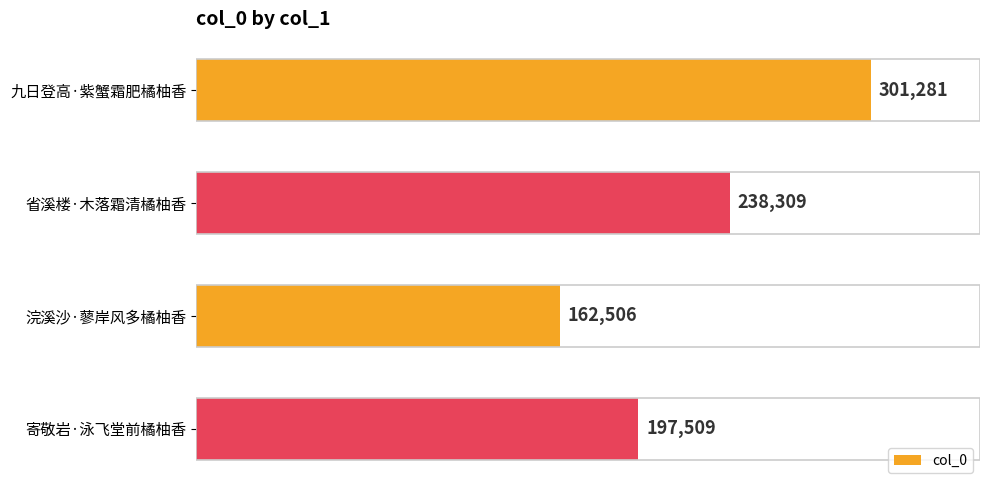

Where is the data nearest to the value 231893?

省溪楼·木落霜清橘柚香